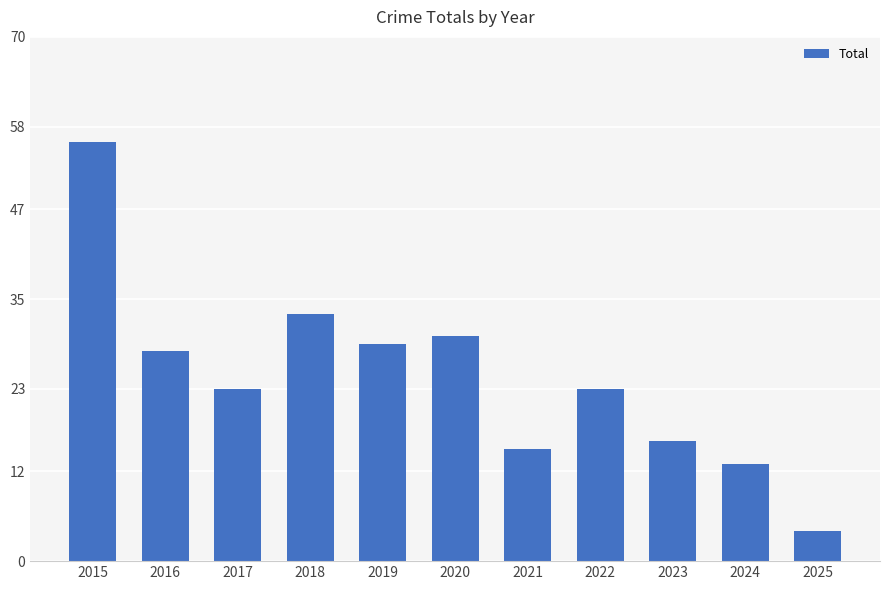

What is the sum of the values at 2023 and 2025?

20